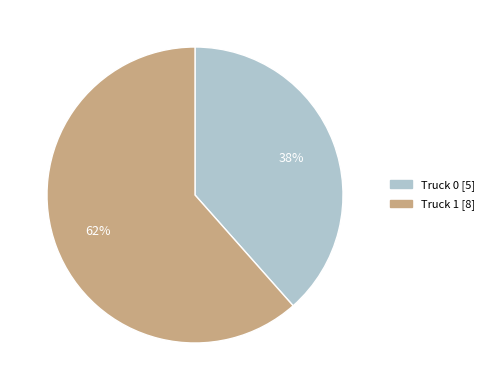

What is the ratio of the value at Truck 0 to the value at Truck 1?

0.6